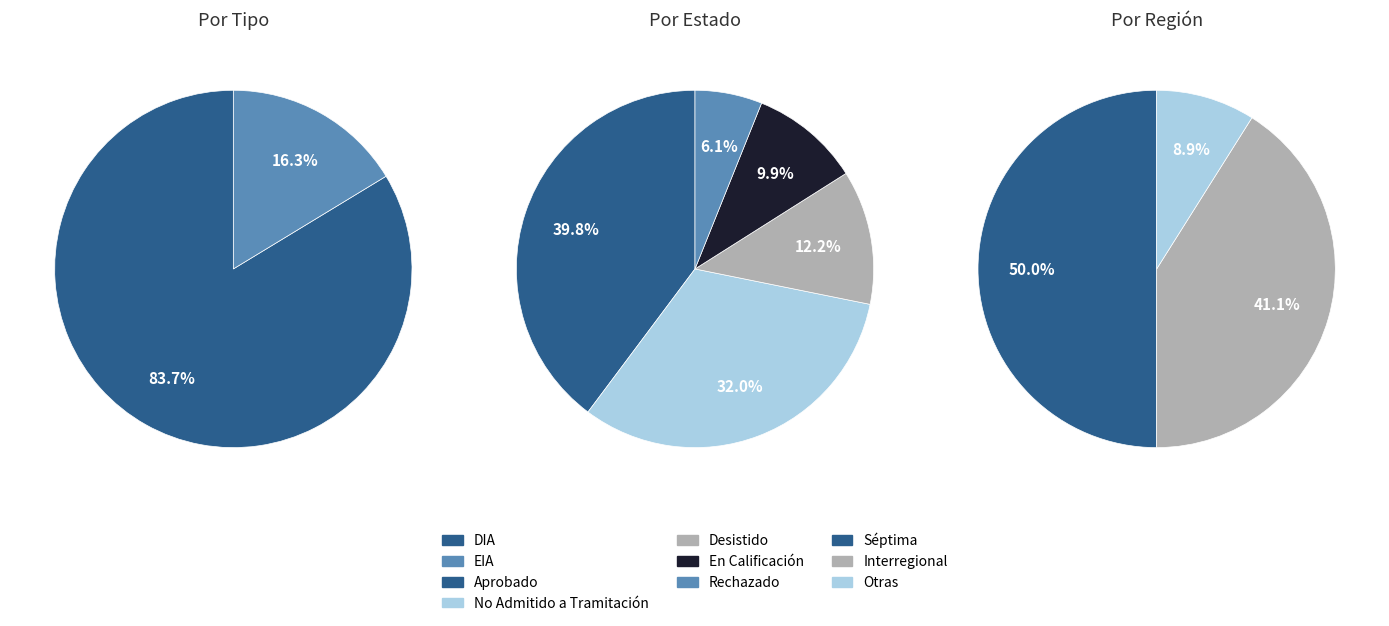

What is the largest slice in the pie chart?

DIA